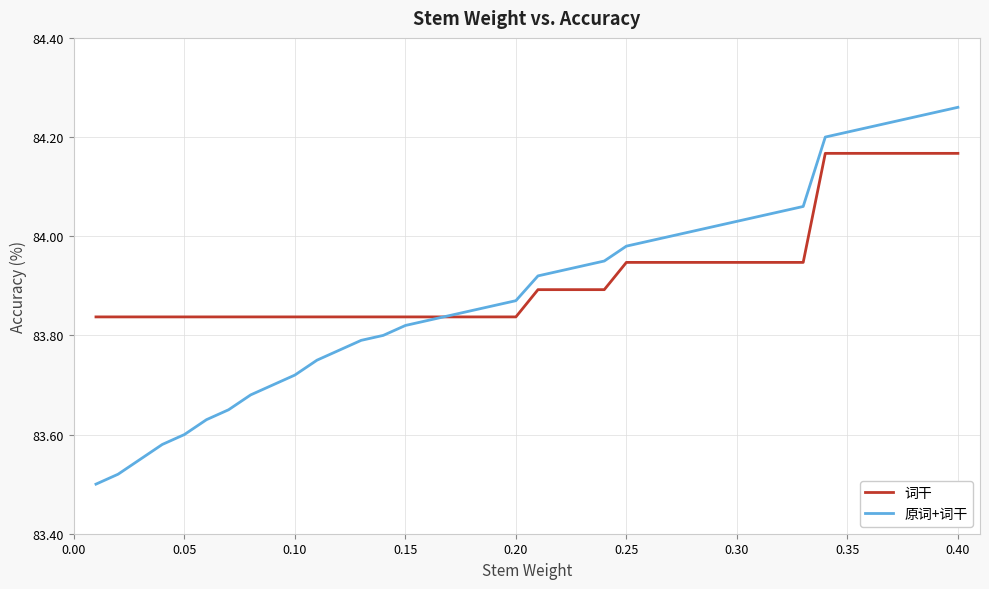

Which series has the largest range (max minus min)?

原词+词干